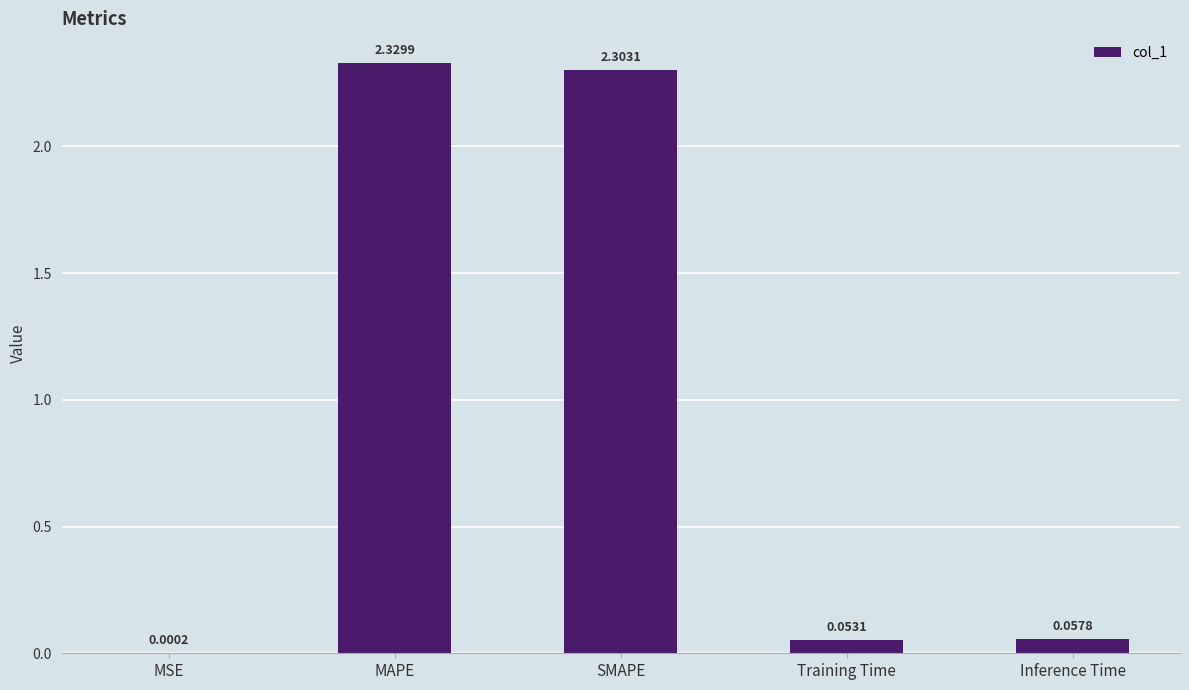

What is the change in value from MAPE to Inference Time?

-2.3